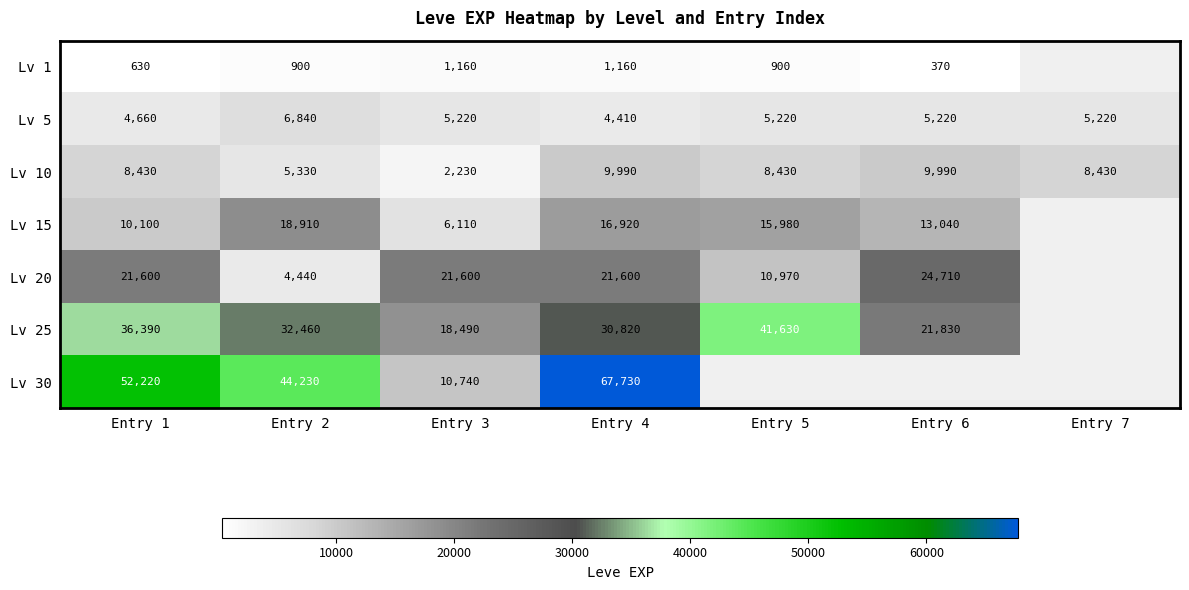

What value does the Lv 10 series have at Entry 7?

8430